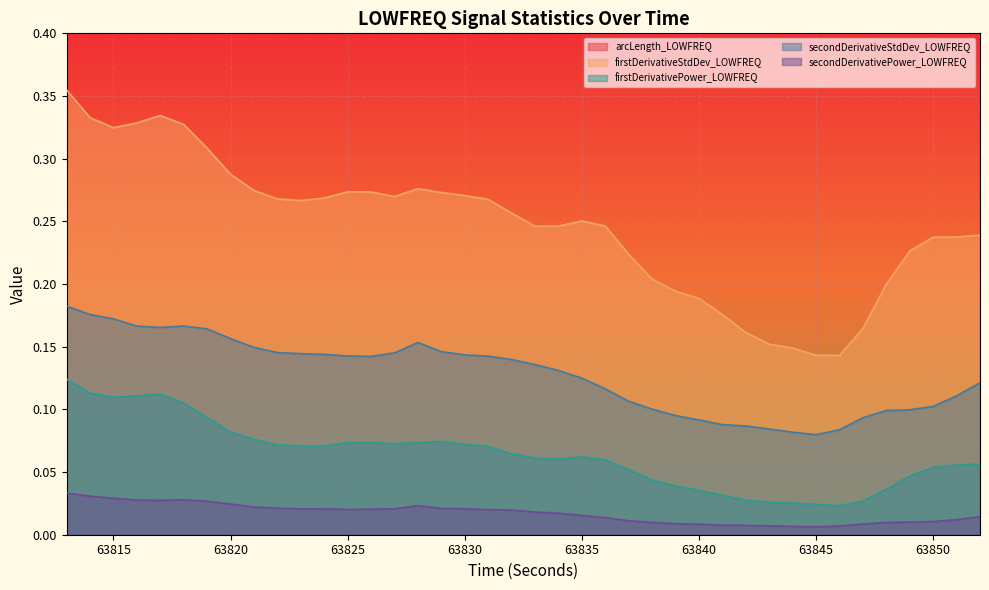

At which category does the chart reach its peak across all series?

63813